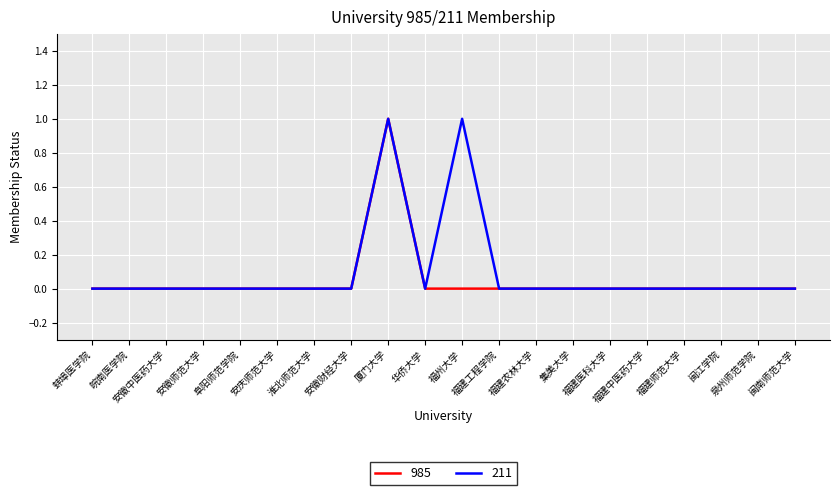

True or false: 211 and 985 cross at least once.

False